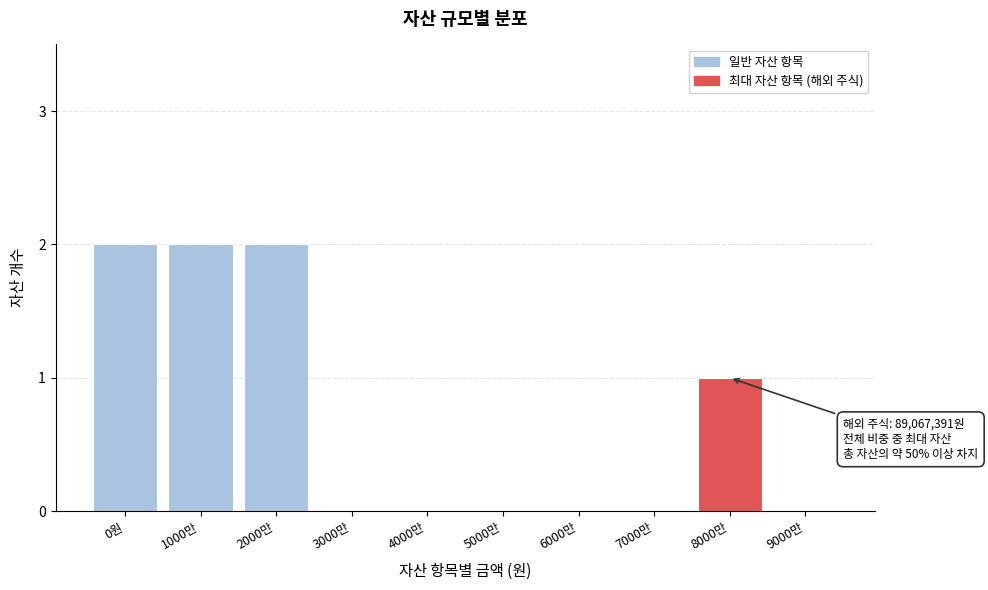

Reading right to left, extract all data points from this chart.

9000만=0	8000만=1	7000만=0	6000만=0	5000만=0	4000만=0	3000만=0	2000만=2	1000만=2	0원=2